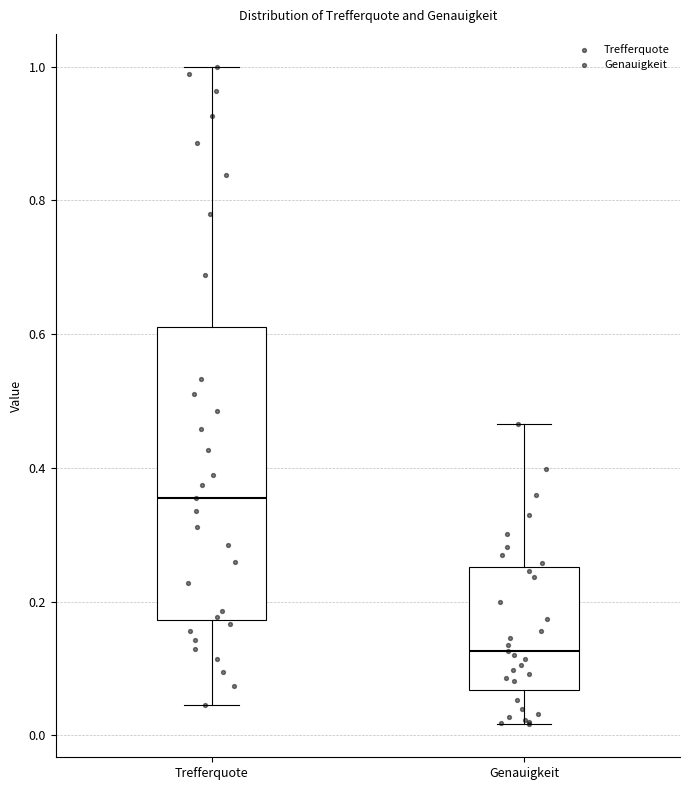

Where is the lower edge of the box for Genauigkeit on the y-axis? The values are not printed on the chart, so give them approximately, as read against the axis.

0.06